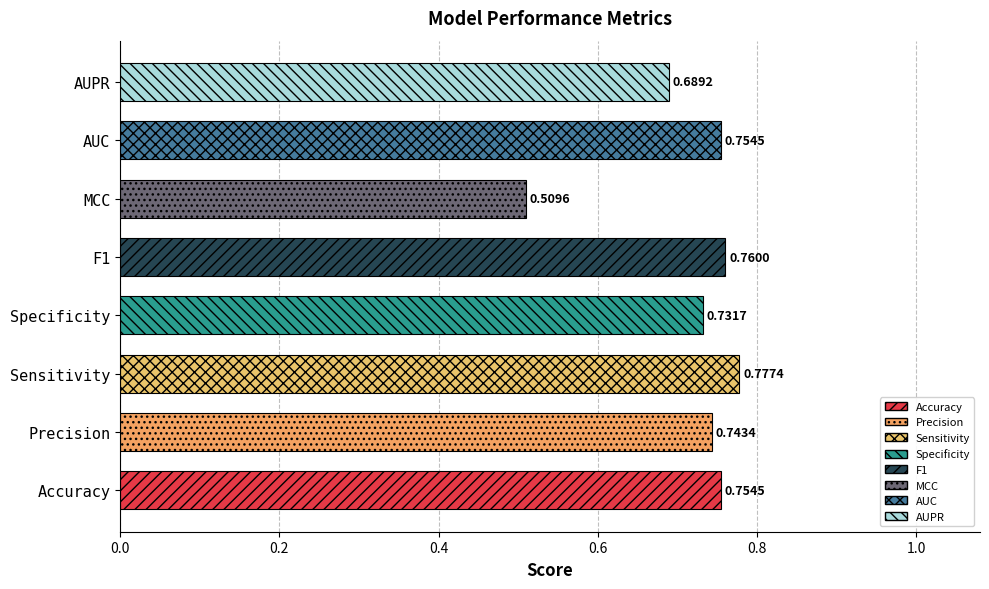

At which category does the chart reach its minimum across all series?

MCC